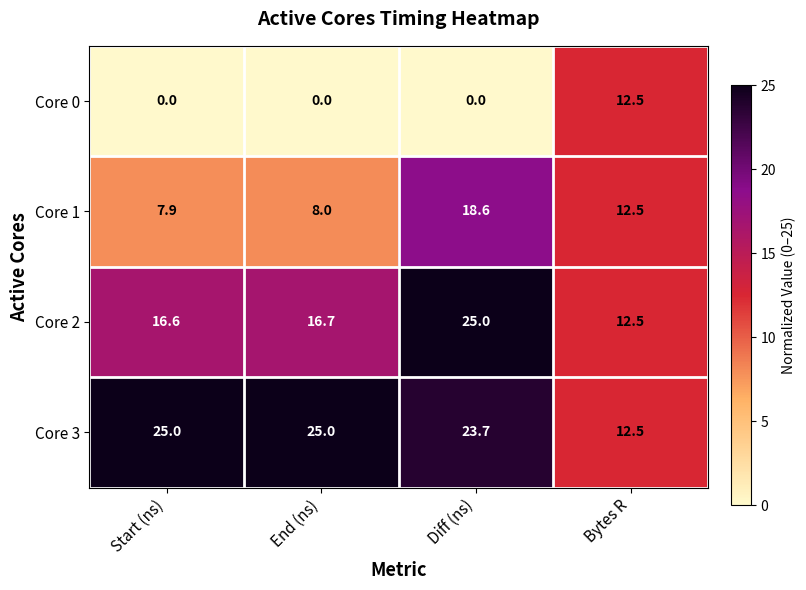

What is the maximum value for Core 0?

12.5